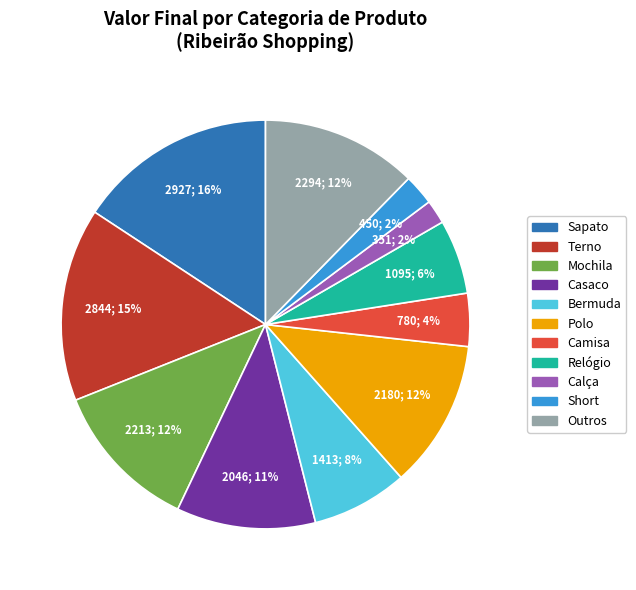

Is there any slice that represents more than half of the pie?

No